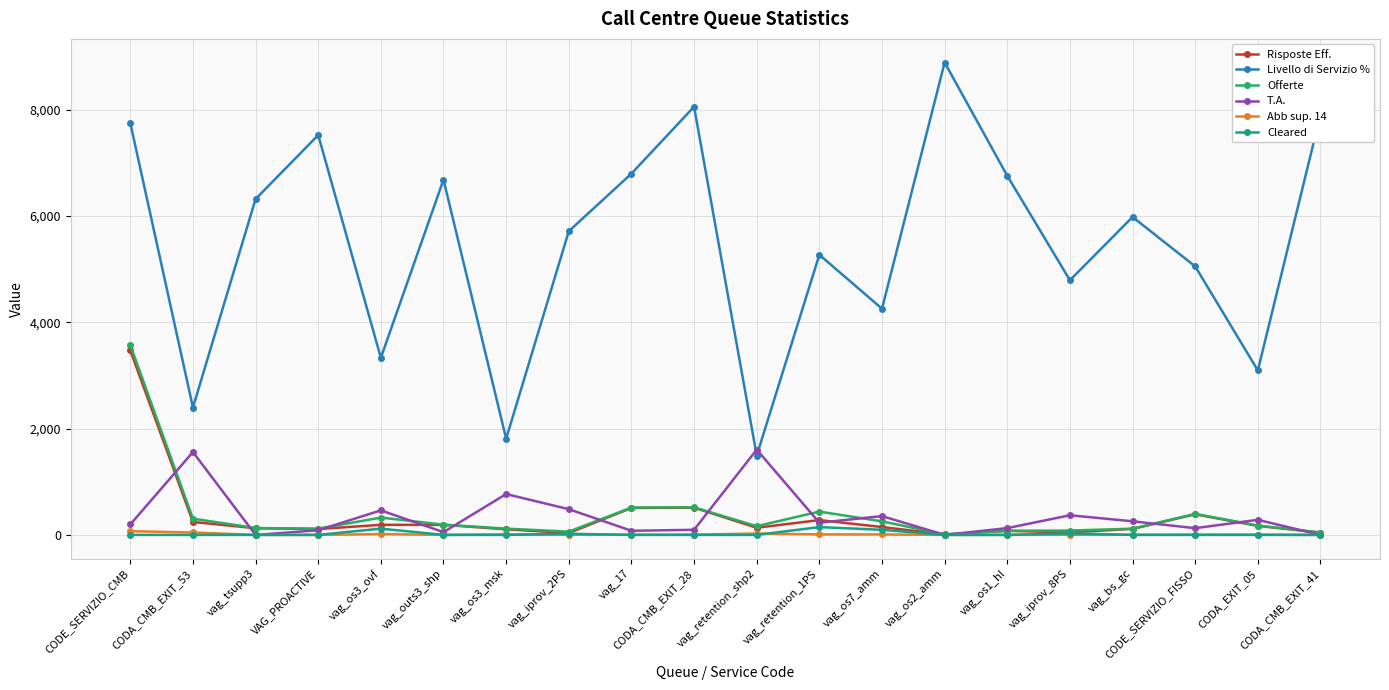

At which category is the sum across all series the highest?

CODE_SERVIZIO_CMB